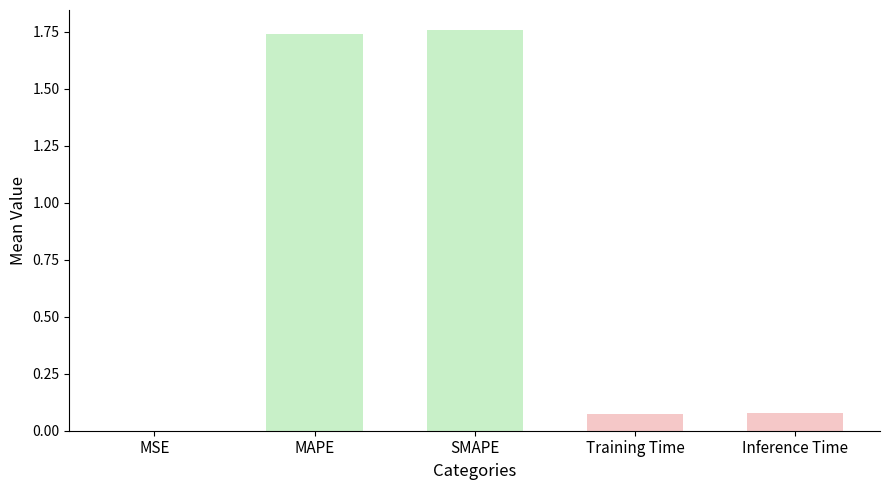

Which category has the highest value across all series?

SMAPE